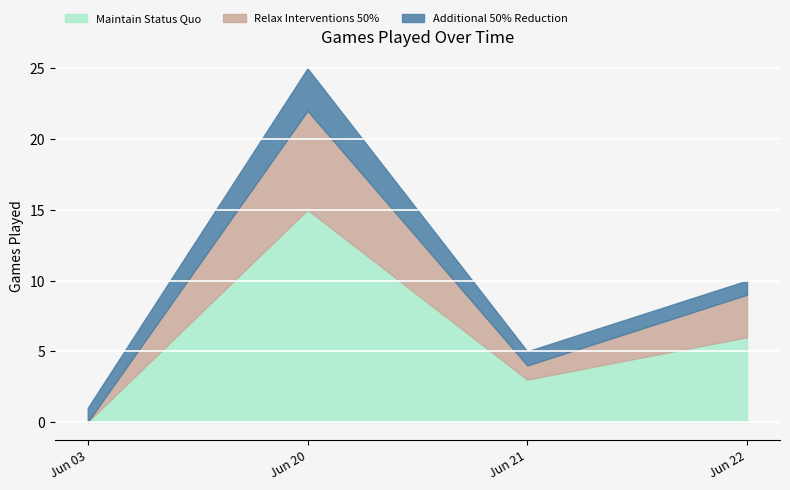

Is it true that Games per Day (Cumulative) equals 13 at 2020-06-25?

False